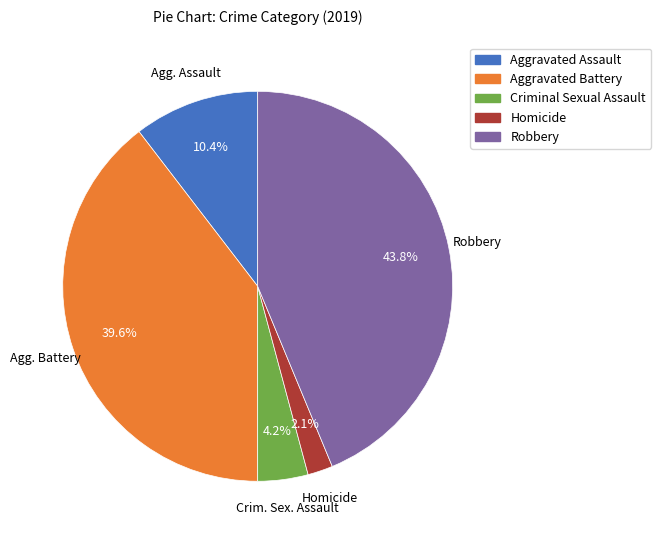

Between Aggravated Assault and Criminal Sexual Assault, which is larger?

Aggravated Assault